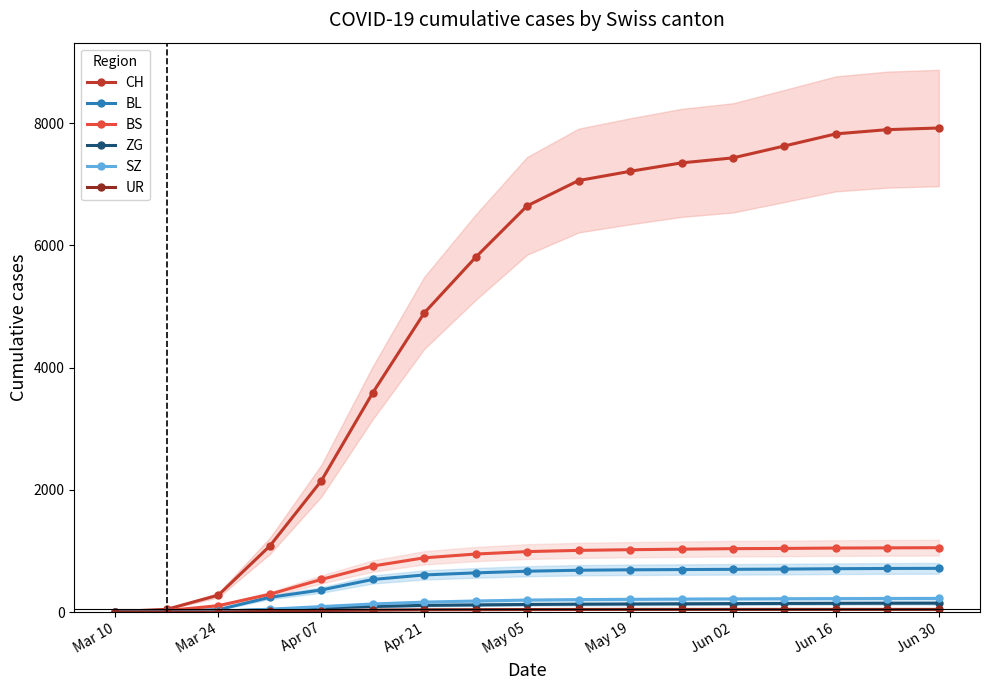

How many data points in CH are above 6648?

8